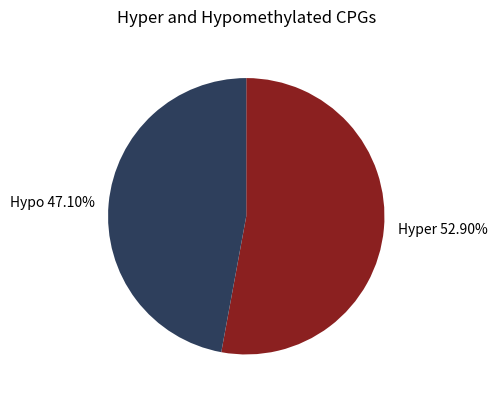

Combined, do Hyper 52.90% and Hypo 47.10% account for over 50%?

Yes